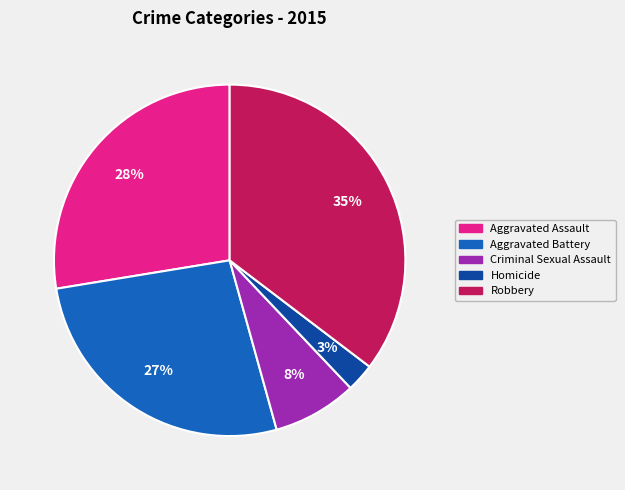

Is Aggravated Battery the majority of the pie?

No